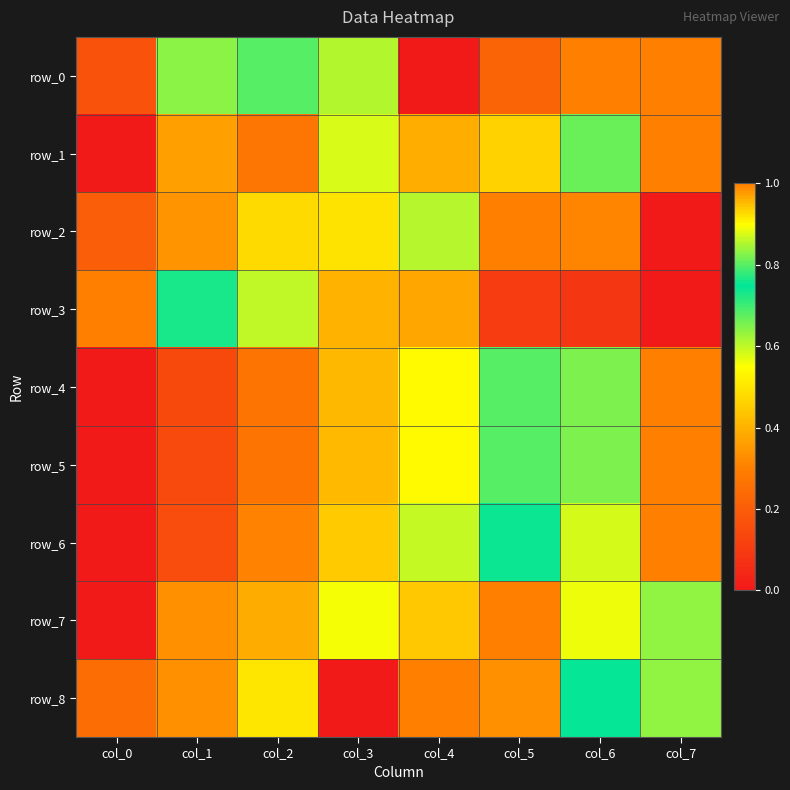

Which has a higher value, col_1 or col_2?

col_1